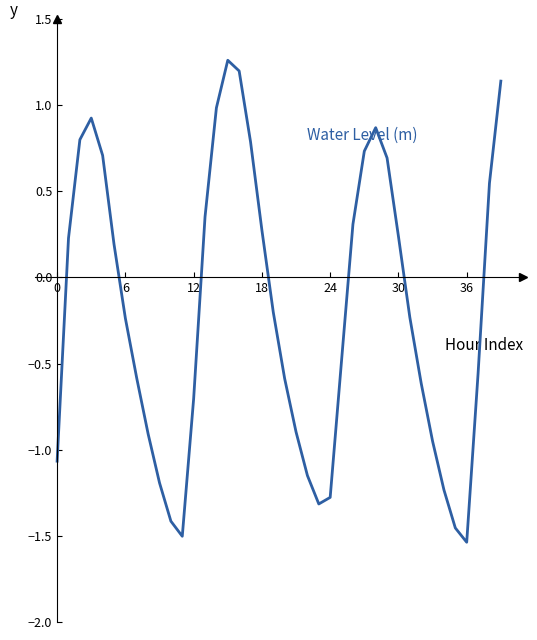

What is the difference between the maximum and minimum values?

2.8